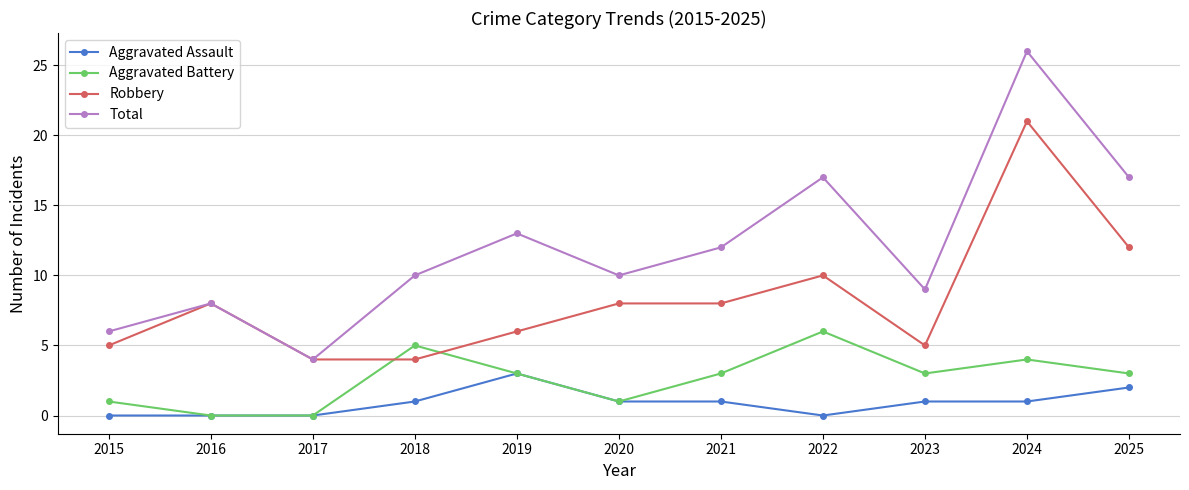

Which series has the largest range (max minus min)?

Total